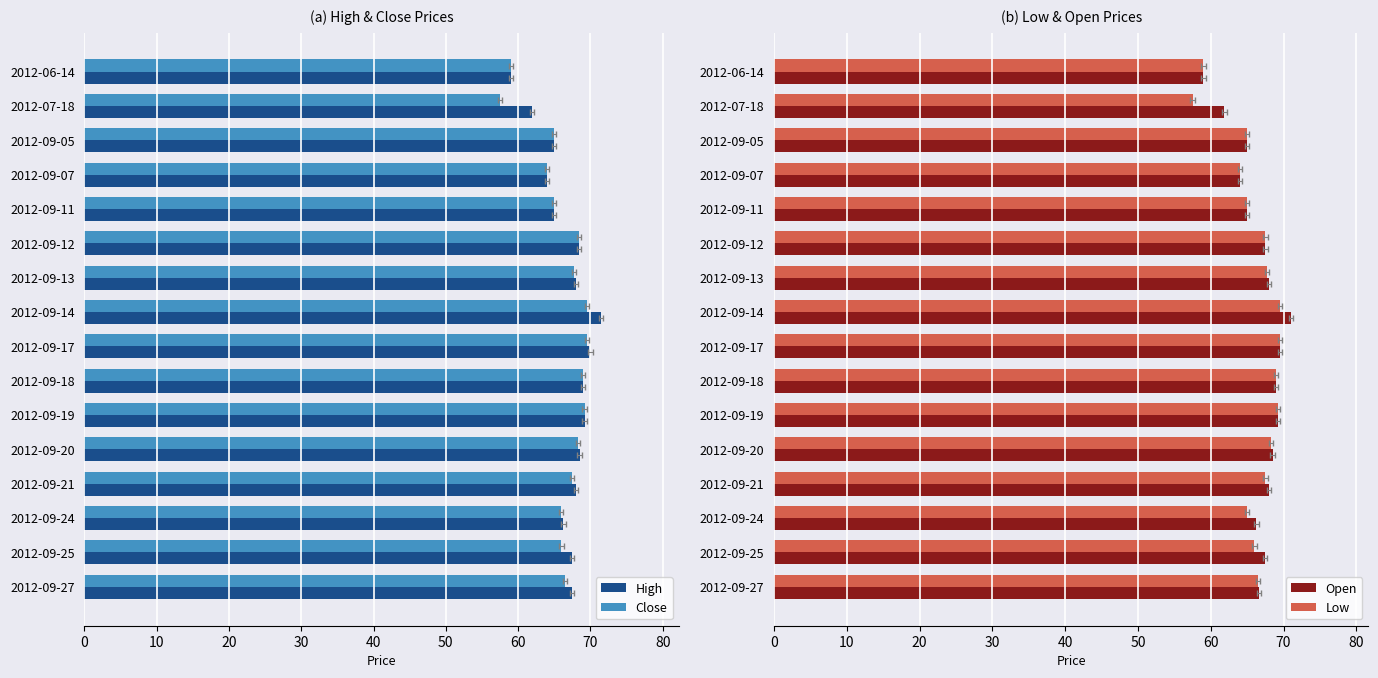

How many data points in Close are above 67?

8